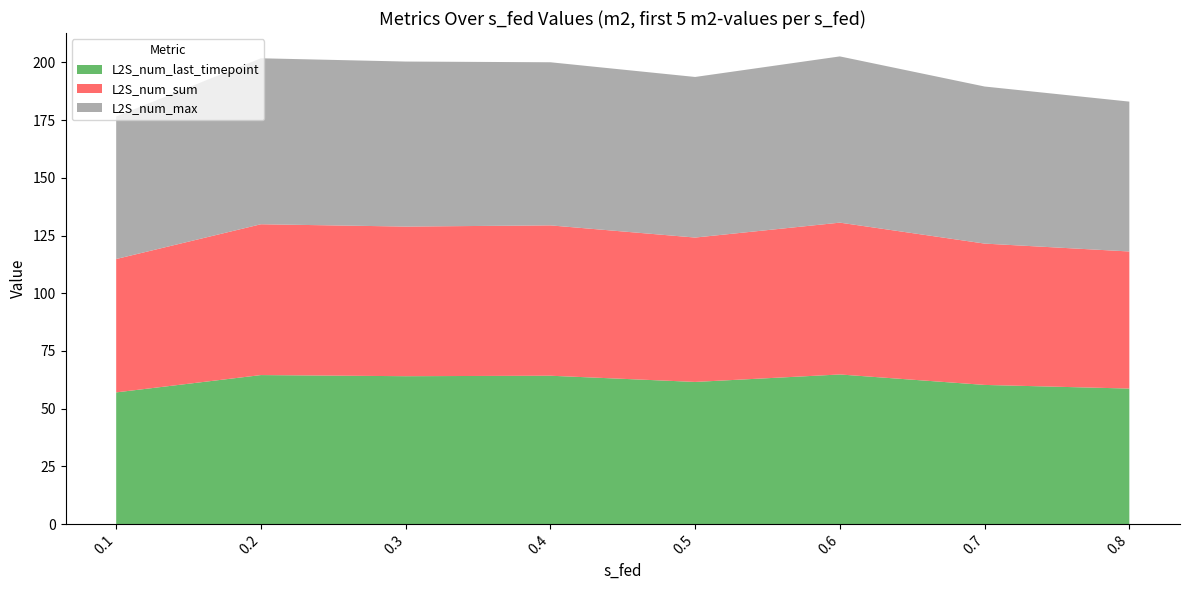

What is the total value across all series at 0.7?

189.5